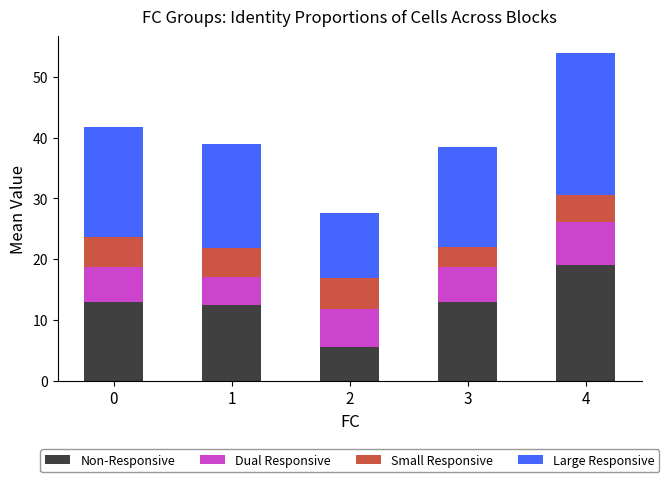

What is the total value across all series at 3?

38.5